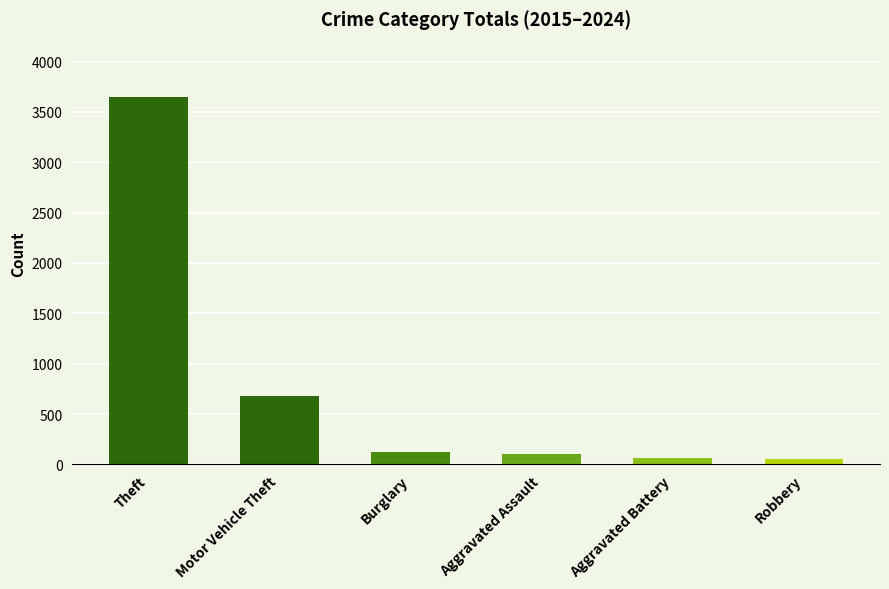

What is the label of the 5th bar from the left?

Aggravated Battery